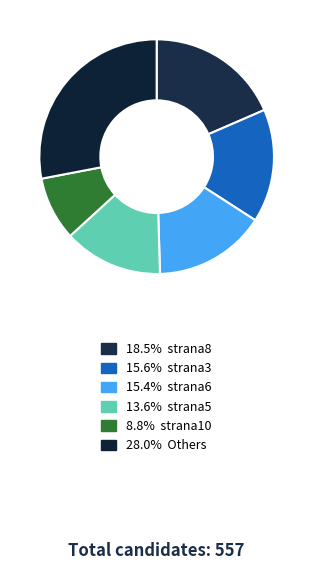

How many slices are in this pie chart?

6